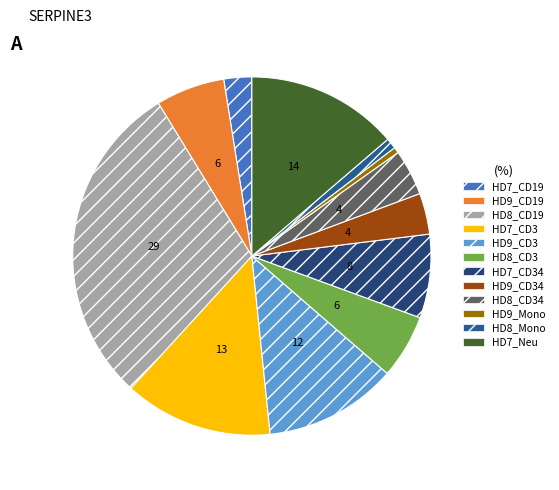

The HD9_CD3 slice represents 12% of the pie. True or false?

True